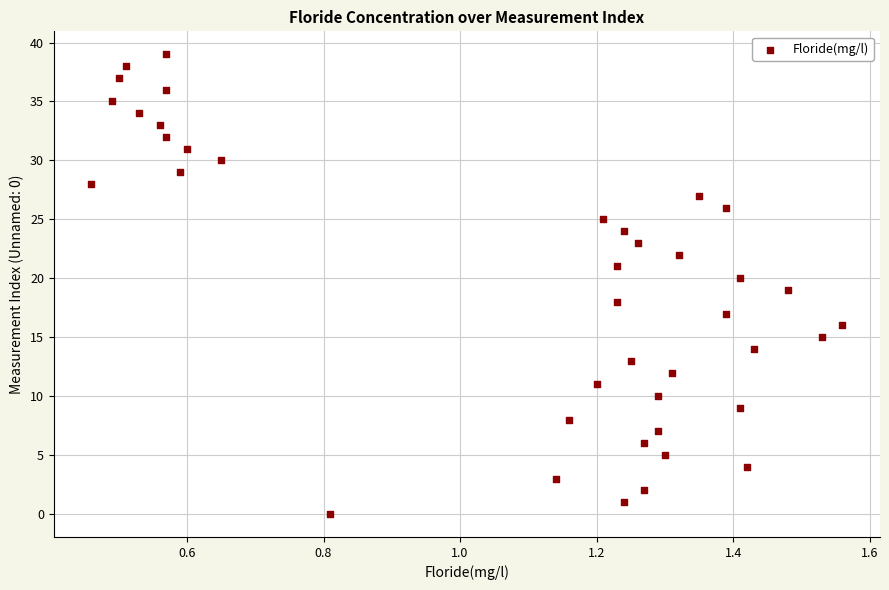

What is the range of Y values (max minus min)?

39